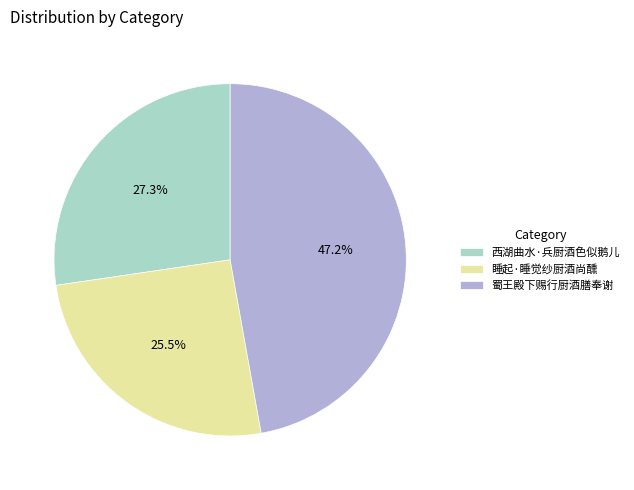

What is the smallest slice in the pie chart?

睡起·睡觉纱厨酒尚醺